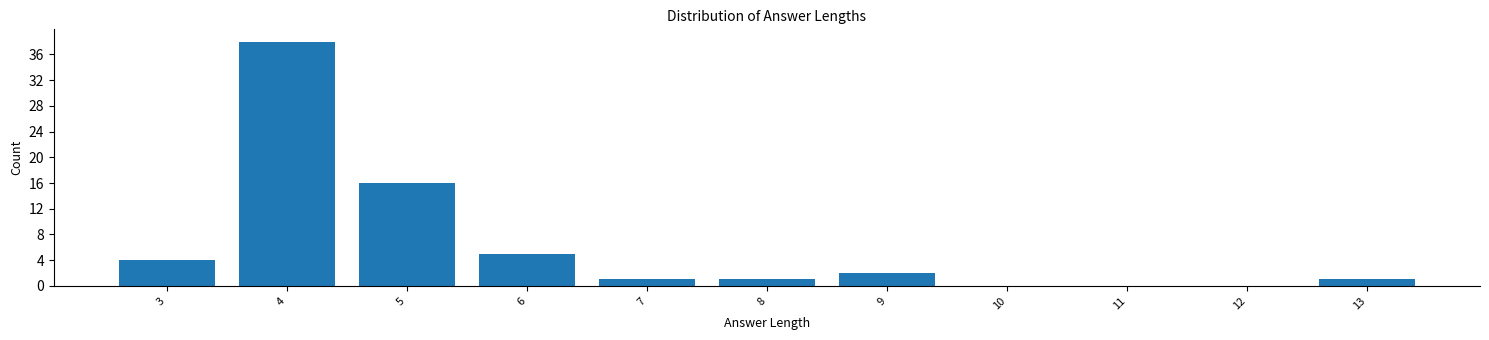

Reading left to right, transcribe this chart: for each bar, give the range it covers on the x-axis and its height. The values are not printed on the chart, so give them approximately, as read against the axis.

2.5 to 3.5: 4
3.5 to 4.5: 38
4.5 to 5.5: 16
5.5 to 6.5: 5
6.5 to 7.5: 1
7.5 to 8.5: 1
8.5 to 9.5: 2
9.5 to 10.5: 0
10.5 to 11.5: 0
11.5 to 12.5: 0
12.5 to 13.5: 1